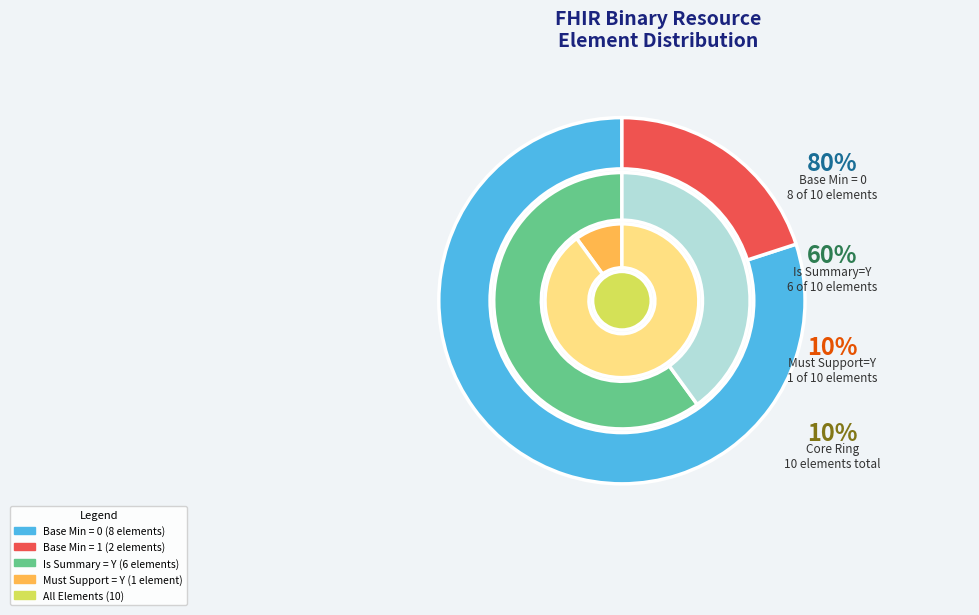

Is Binary.id the majority of the pie?

No